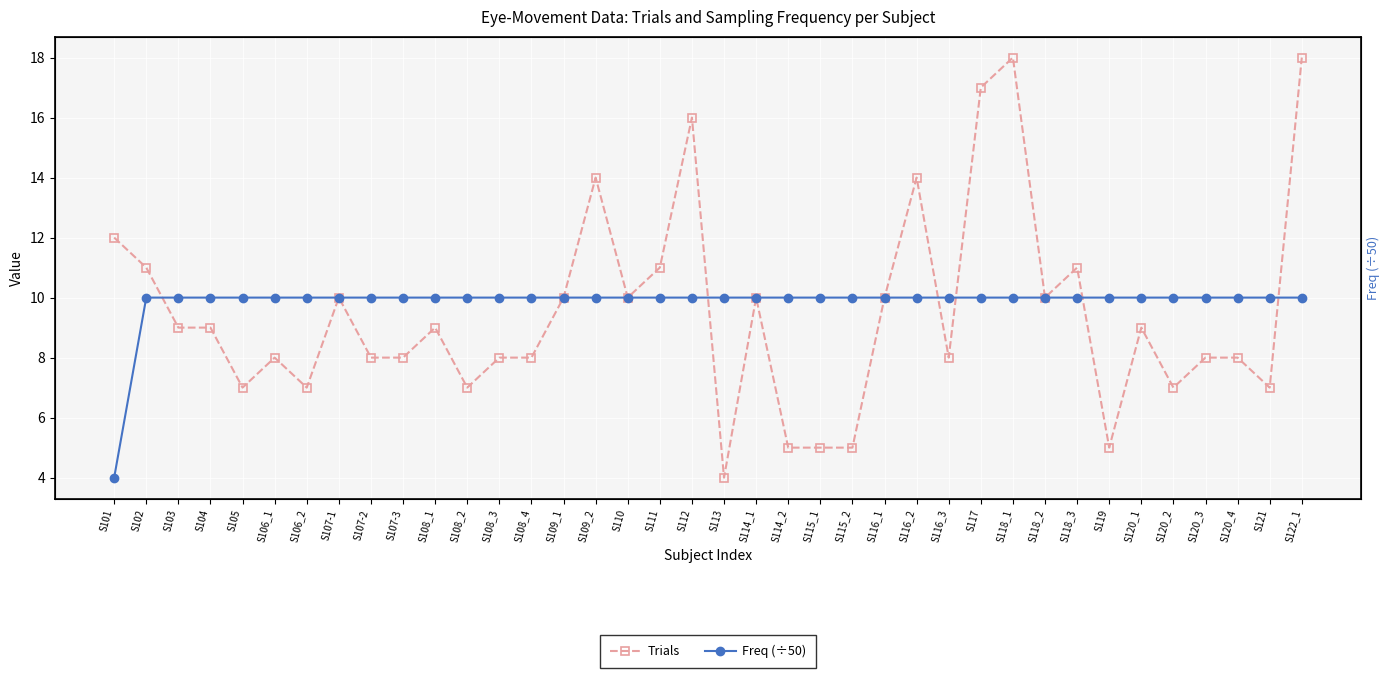

What is the difference between the highest and lowest values at S113?

6